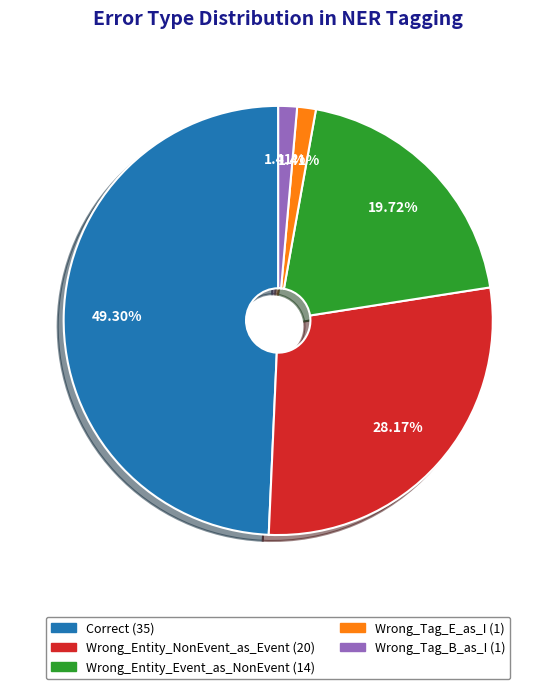

Approximately how many times larger is the value at Correct compared to Wrong_Tag_B_as_I?

35.0